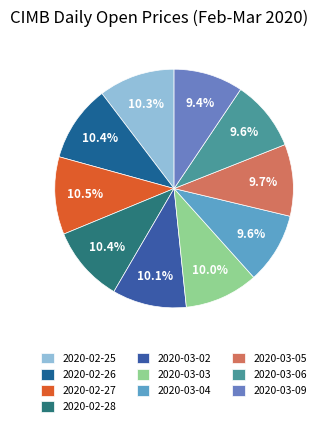

What is the smallest slice in the pie chart?

2020-03-09